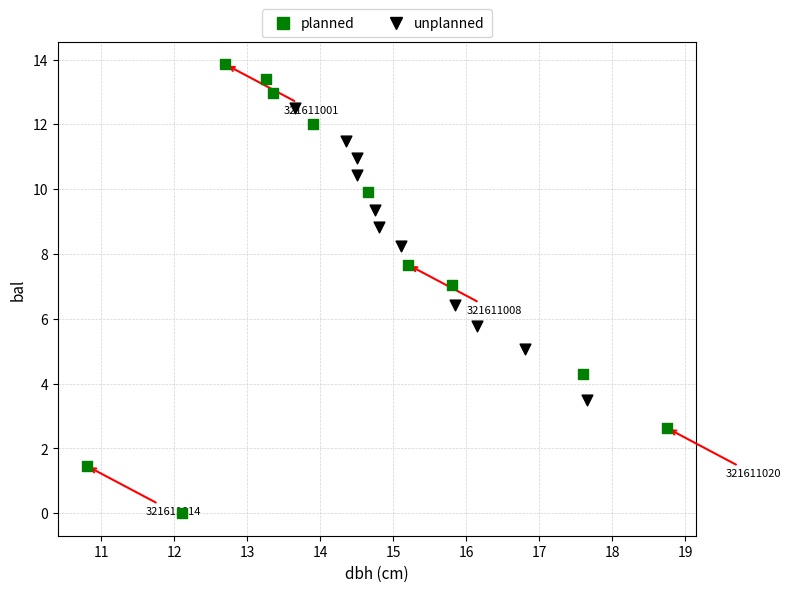

Which series has the widest spread of Y values?

planned